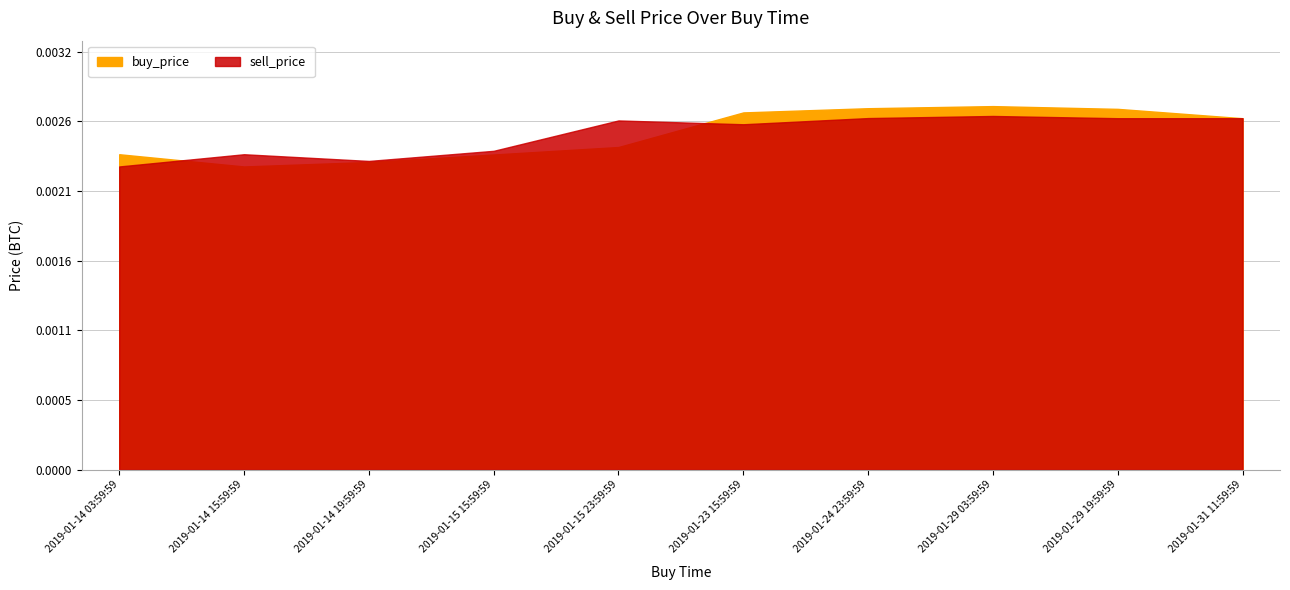

Where is the first local maximum for buy_price?

2019-01-29 03:59:59